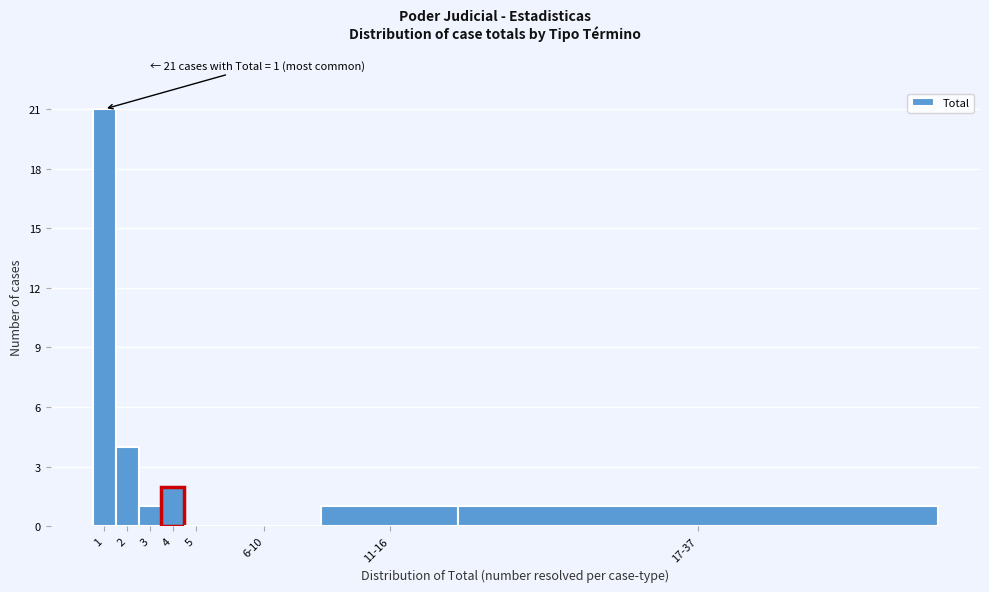

Reading left to right, extract all data points from this chart.

1=21	2=4	3=1	4=2	5=0	6-10=0	11-16=1	17-37=1